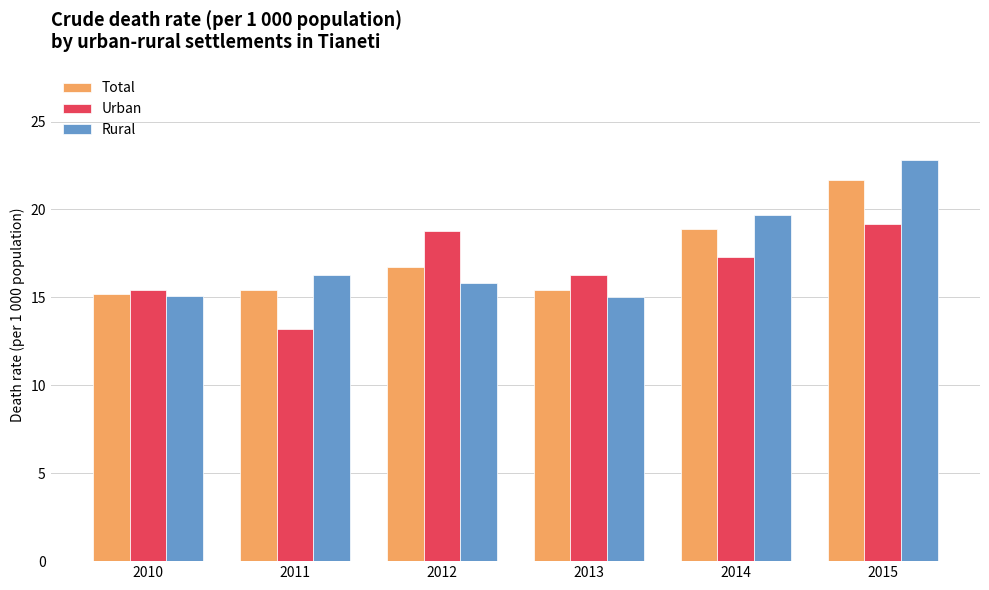

Does the chart contain any negative values?

No